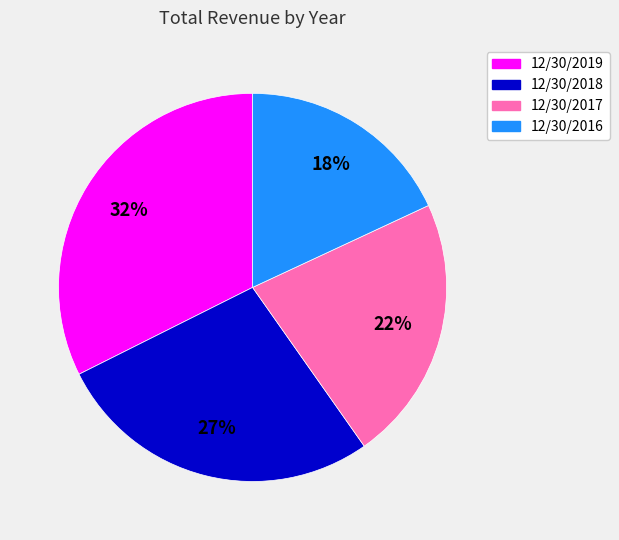

Between 12/30/2018 and 12/30/2016, which is larger?

12/30/2018